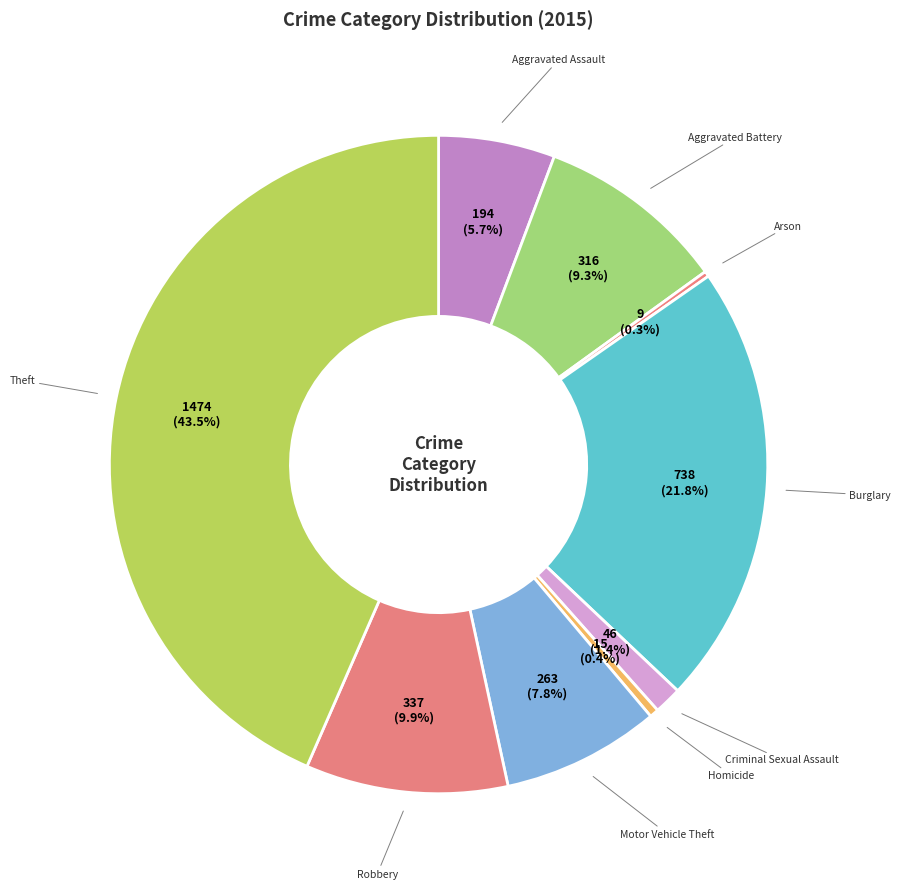

What percentage is NOT represented by Criminal Sexual Assault?

98.6%